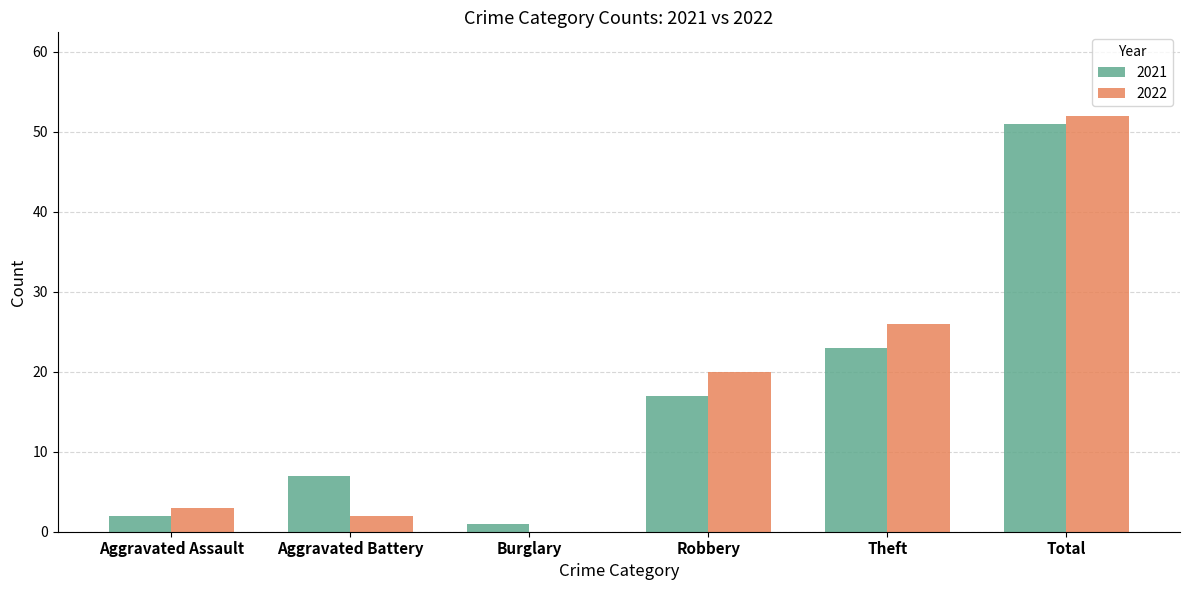

True or false: 2022 has a value of 3 at Aggravated Assault.

True